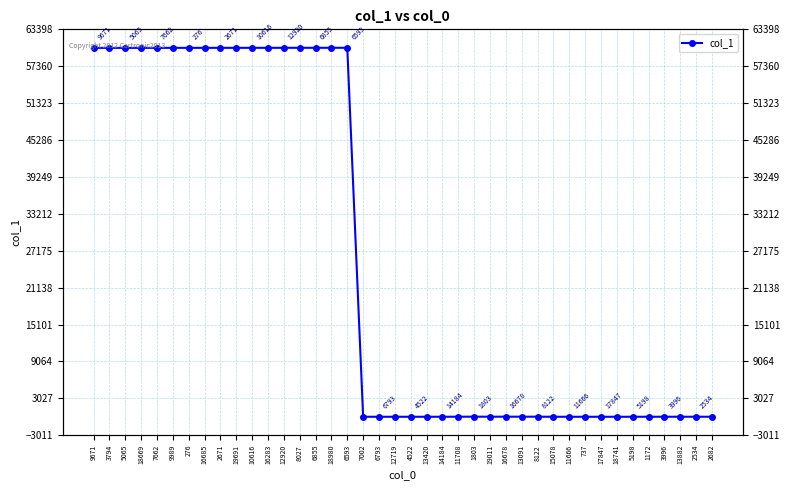

True or false: the data has more than 0 interior local peaks.

True